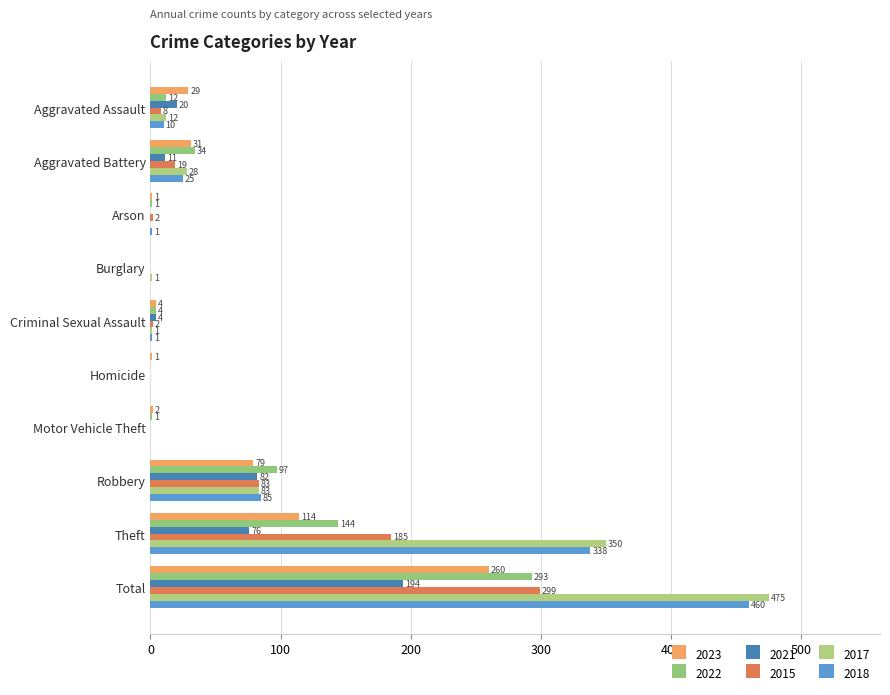

How many data points does each series have?

10